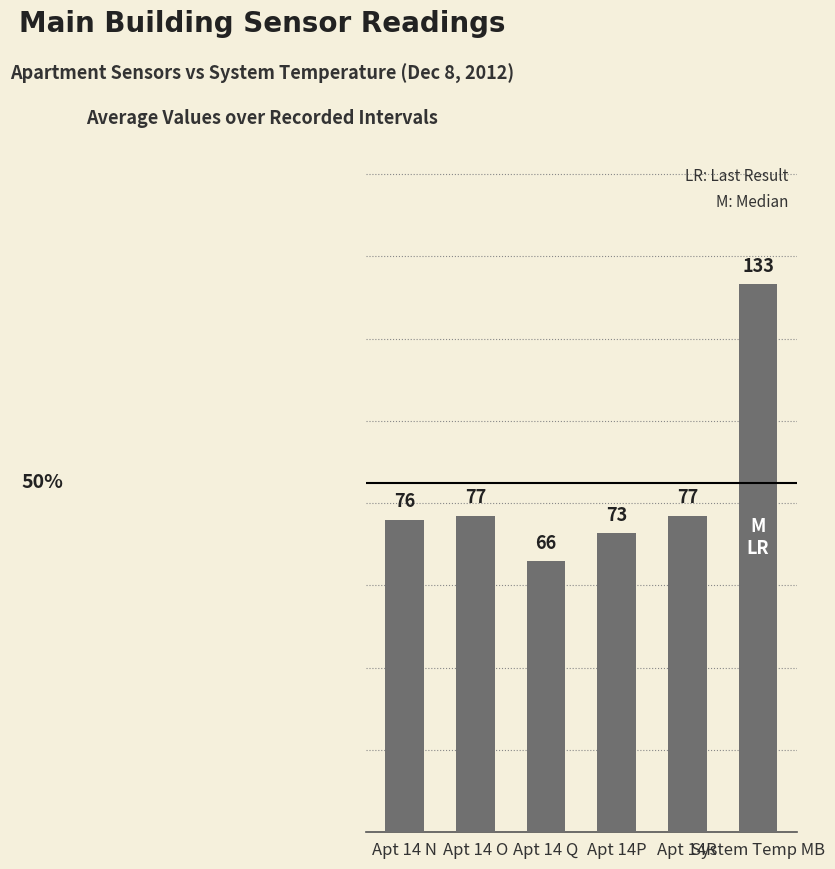

What is the label of the 1st bar from the right?

System Temp MB